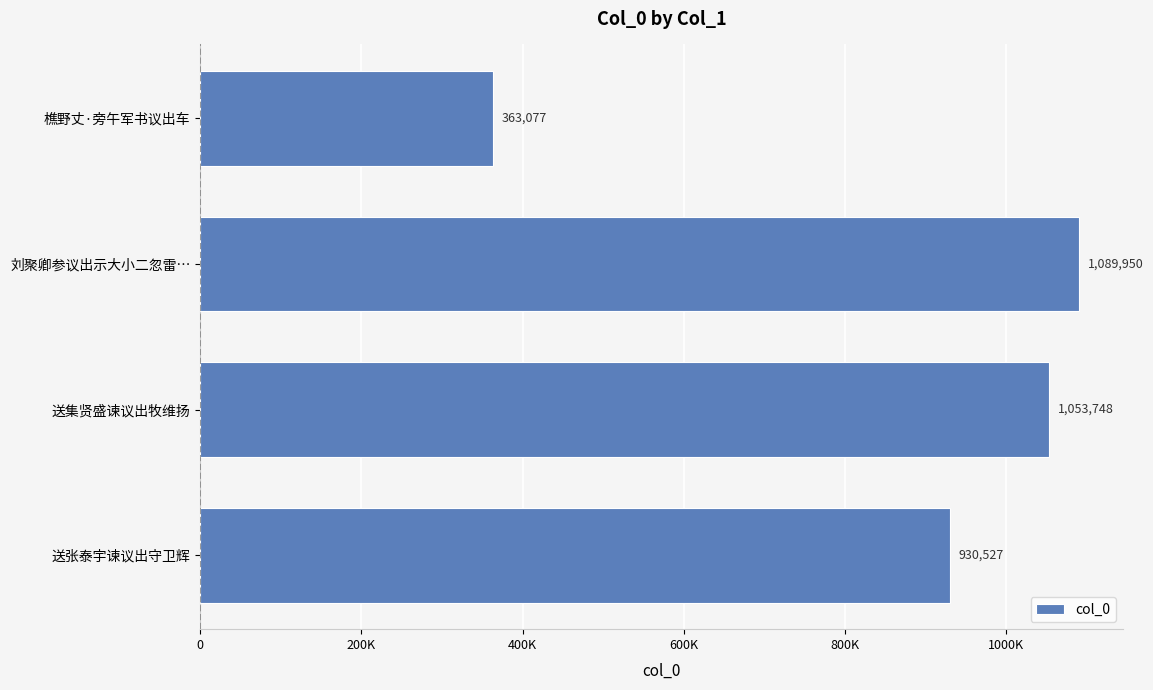

List the labels in order of value, largest first.

刘聚卿参议出示大小二忽雷…, 送集贤盛谏议出牧维扬, 送张泰宇谏议出守卫辉, 樵野丈·旁午军书议出车